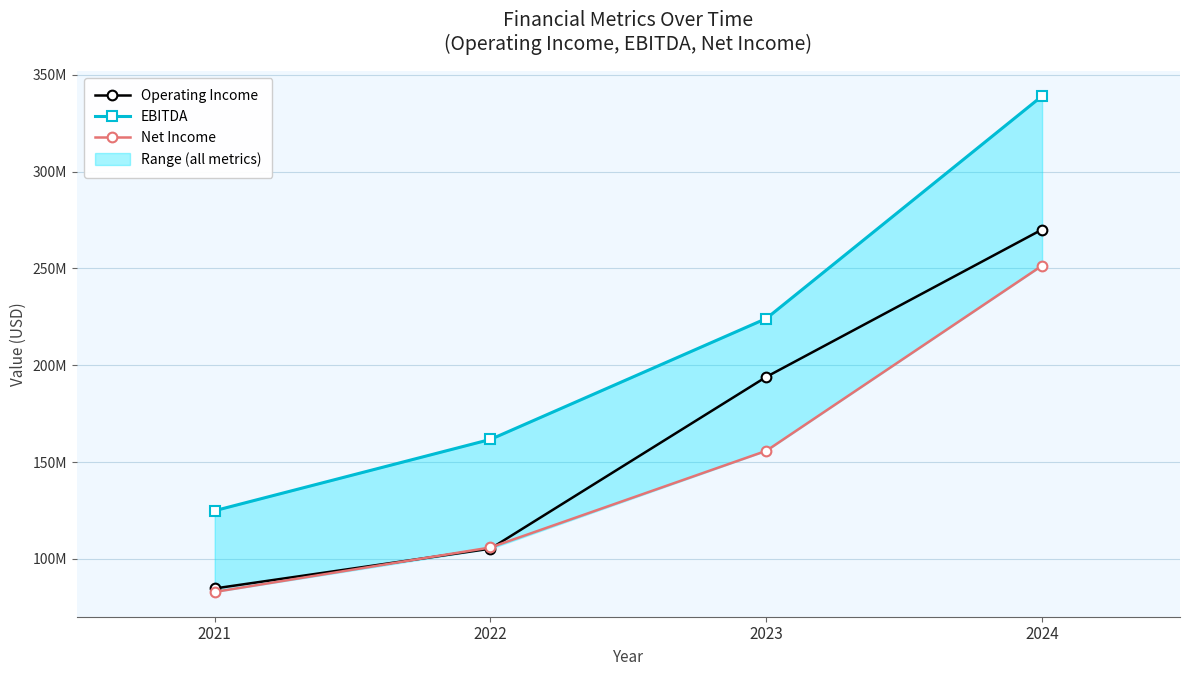

Where is Net Income nearest to the value 167224000?

2023